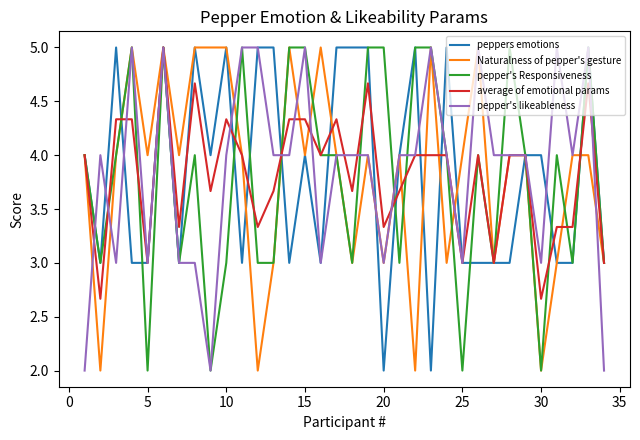

What is the minimum value shown in the chart?

2.0